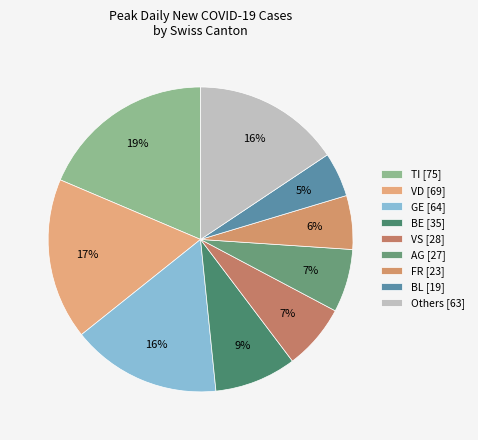

Which category has the smallest portion of the pie?

BL [19]